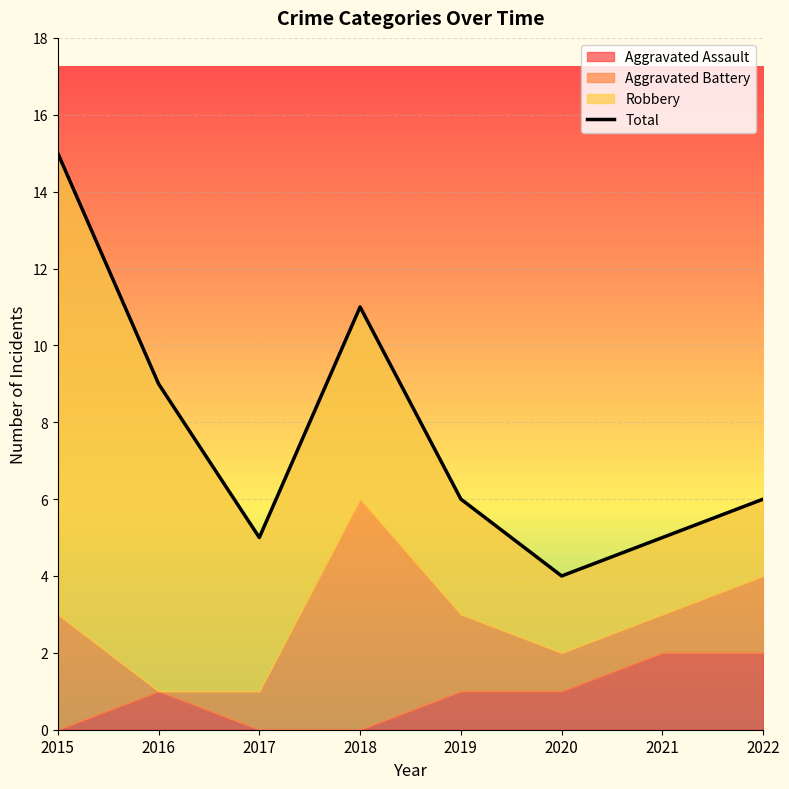

The value at 2022 is 3. True or false?

False